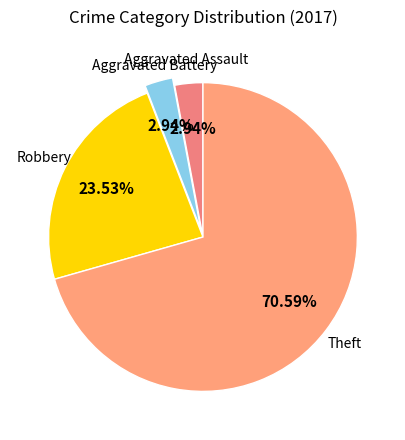

Combined, what portion of the pie is Aggravated Battery and Robbery?

26.5%